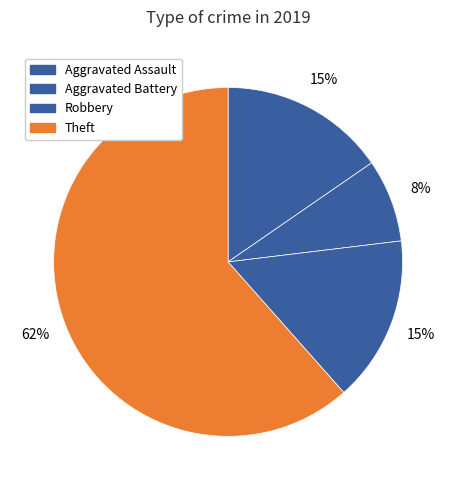

Count the number of slices in the pie.

4